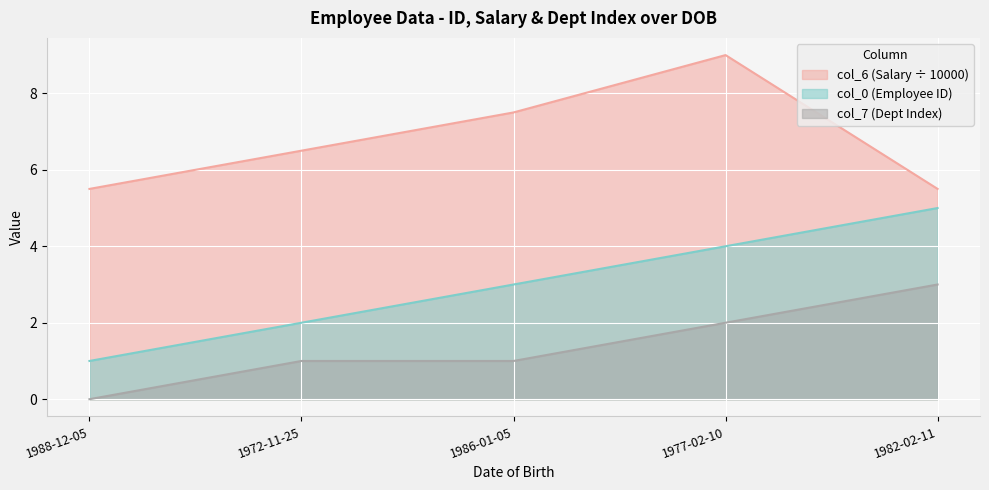

What are all the series names shown in the legend?

col_6 (Salary ÷ 10000), col_0 (Employee ID), col_7 (Dept Index)